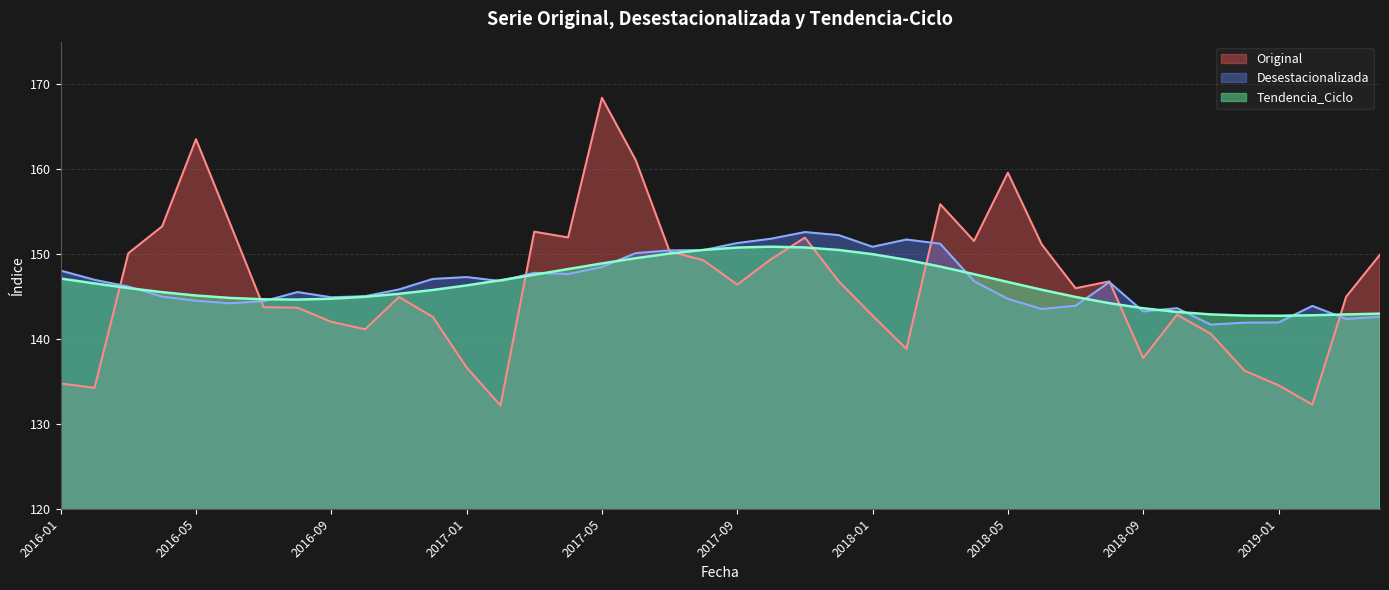

What is the sum of the Desestacionalizada values at 2019-01 and 2017-01?

289.2